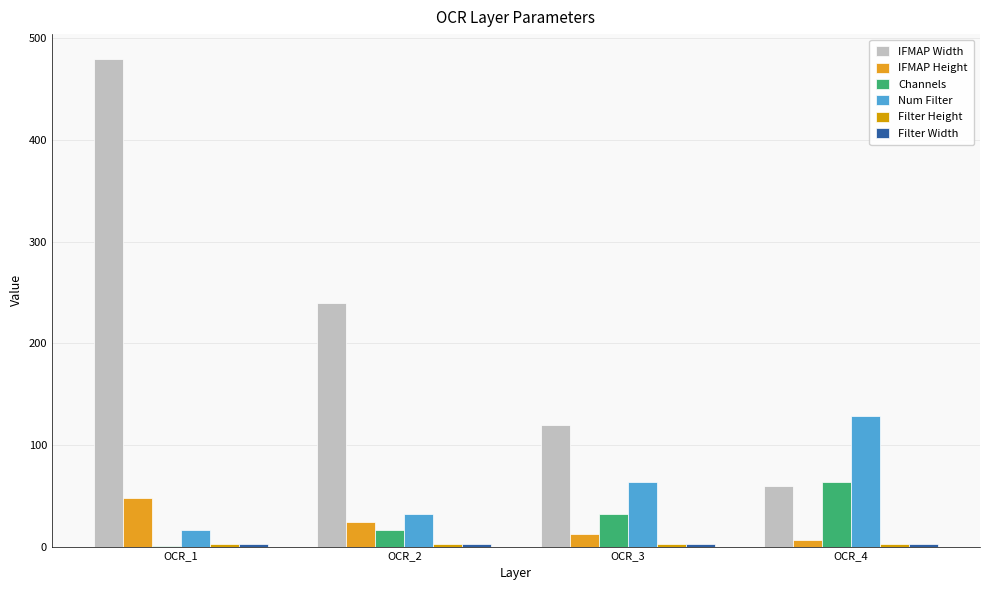

How many categories are shown in the chart?

4